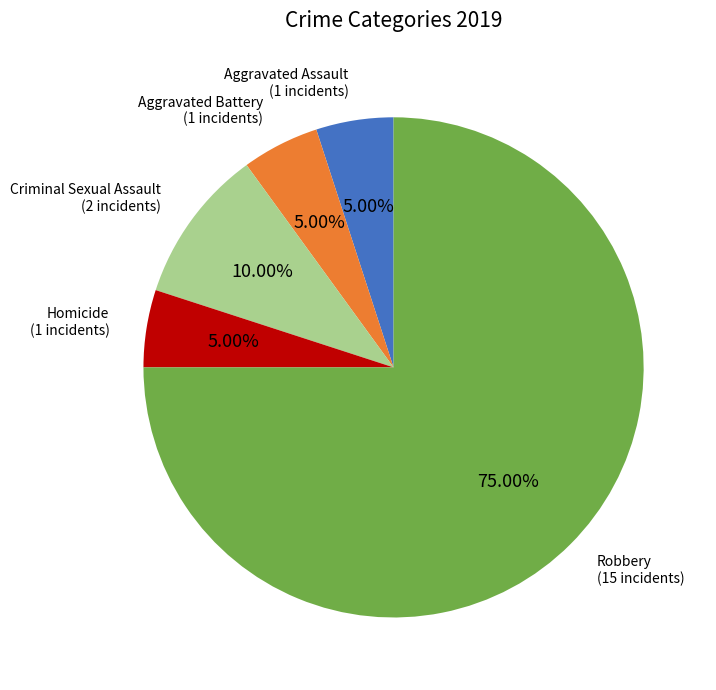

To the nearest percent, what portion does Aggravated Assault represent?

5%